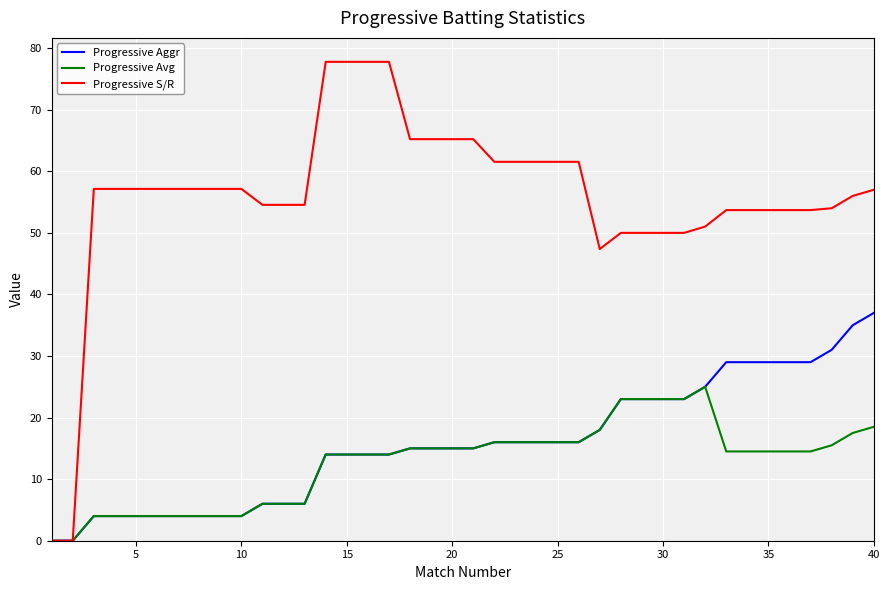

Rank the series by their maximum value, from lowest to highest.

Progressive Avg, Progressive Aggr, Progressive S/R